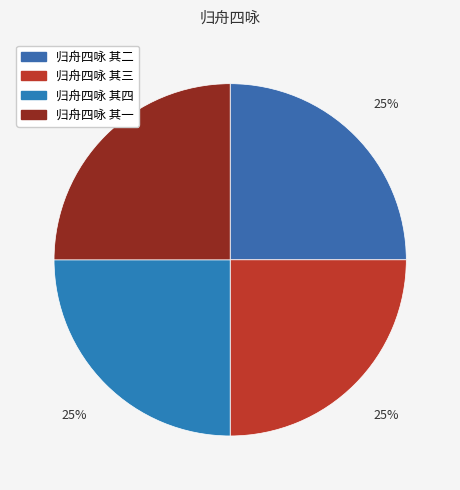

Which has a higher value, 归舟四咏 其三 or 归舟四咏 其一?

归舟四咏 其三